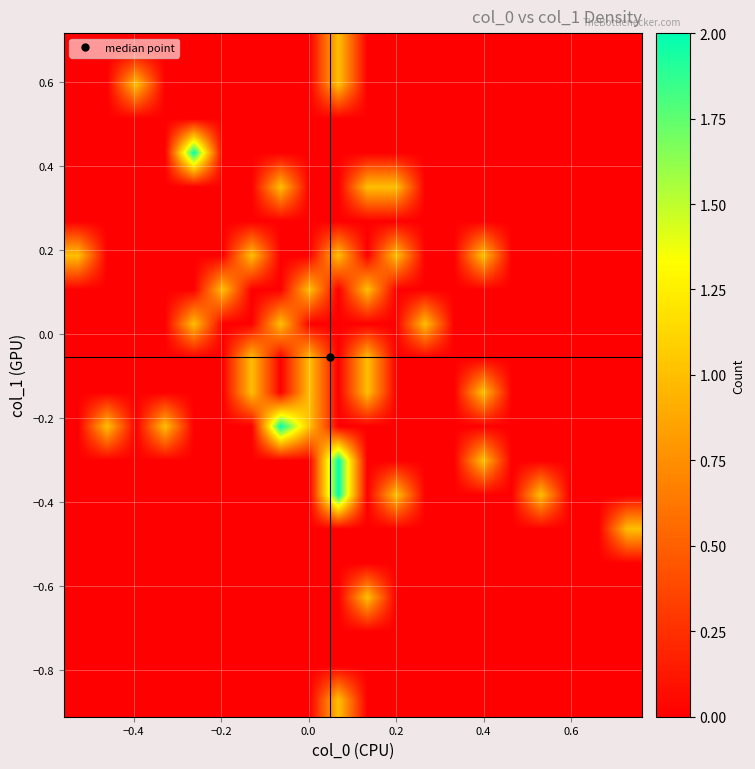

How many data points does each series have?

20